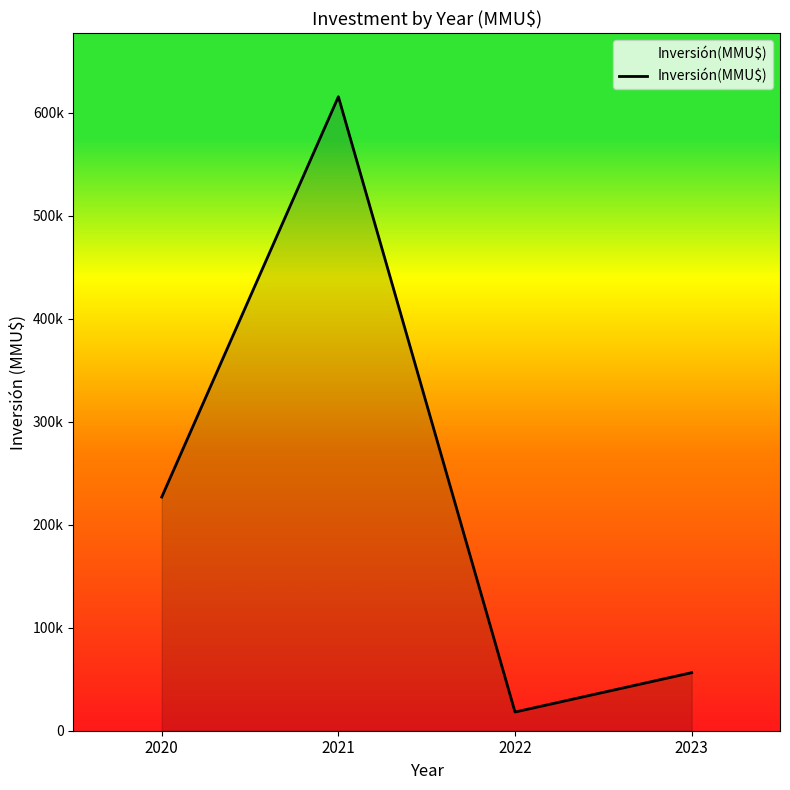

Is this an area chart (filled region under the line)?

Yes